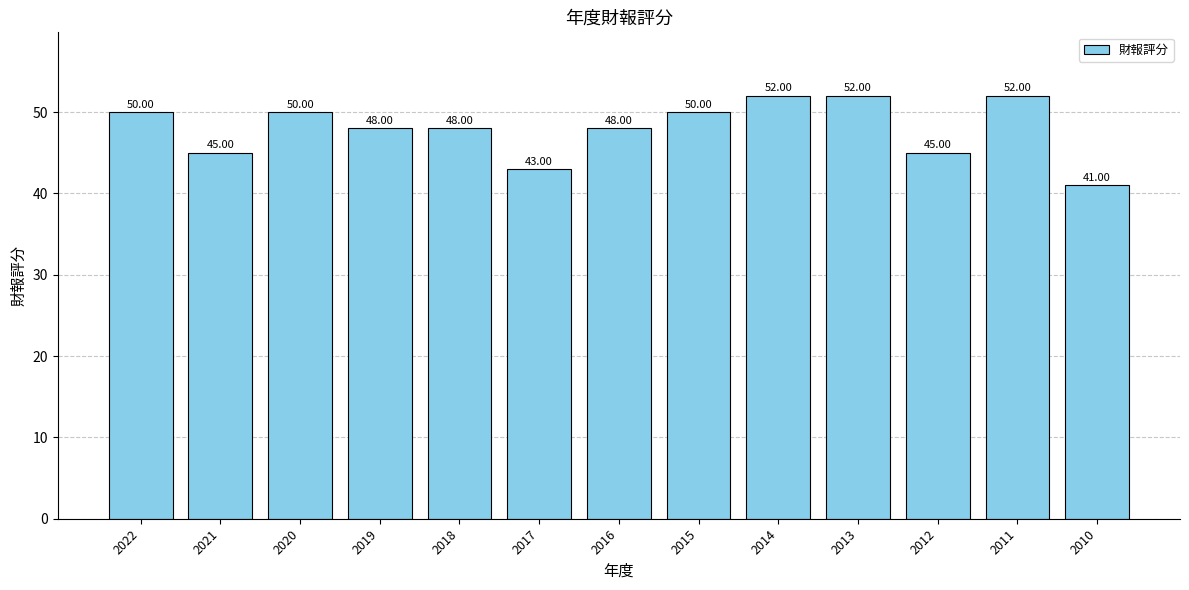

What is the difference between the maximum and minimum values?

11